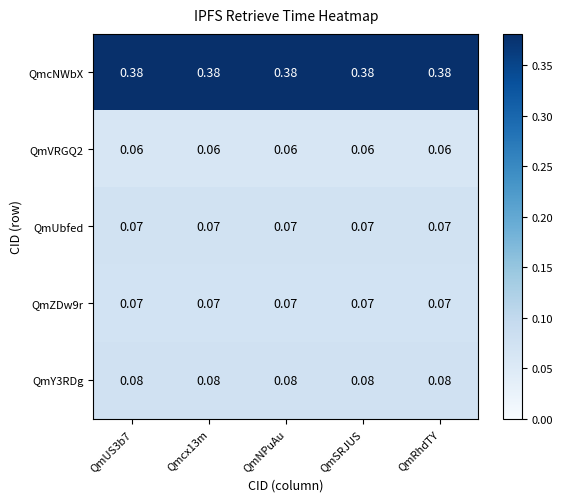

What is the spread (max minus min) of values at QmSRJUS?

0.3